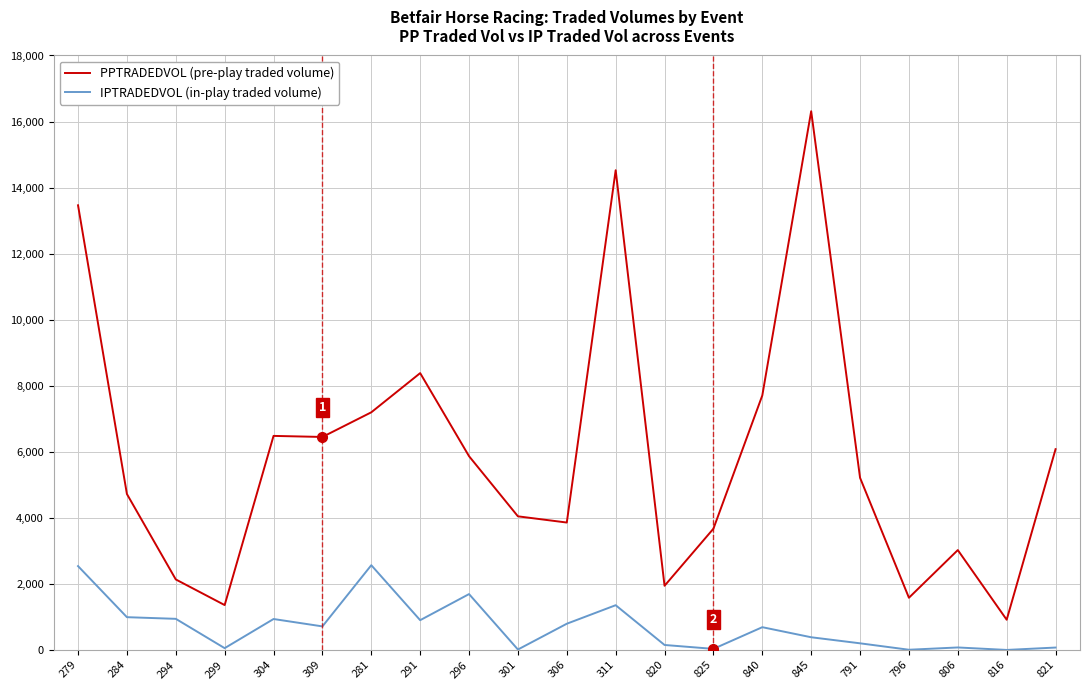

What is the spread (max minus min) of values at 281?

4629.8